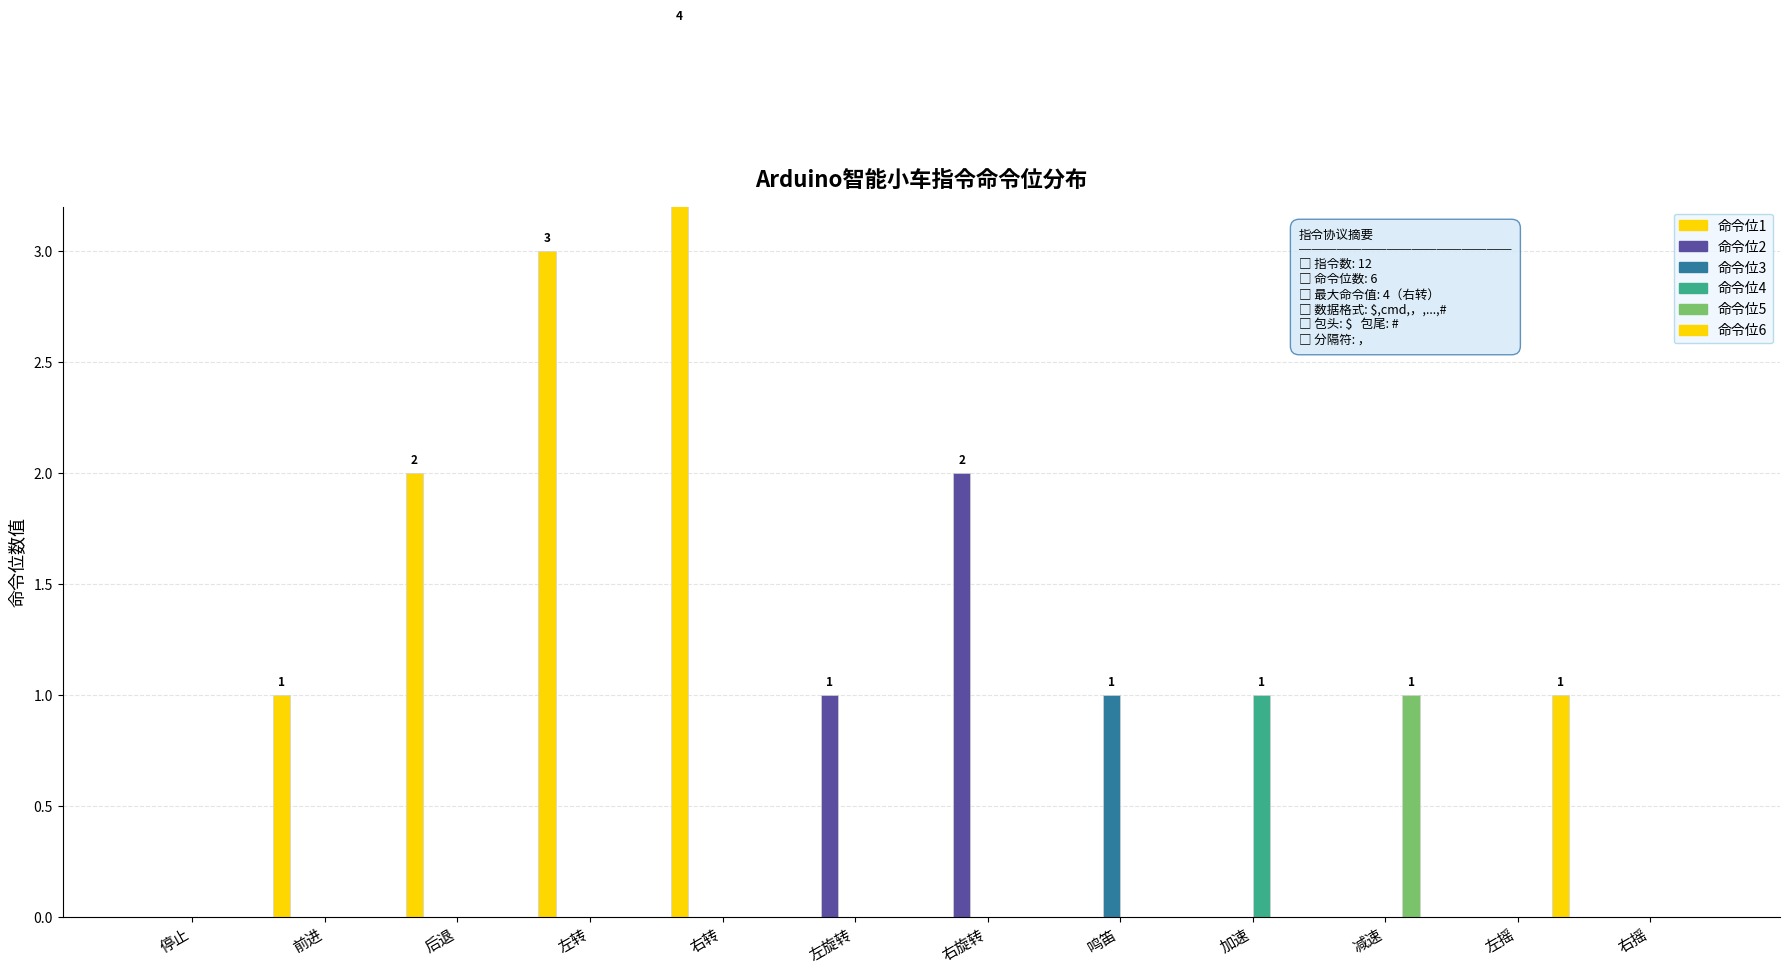

Count the 命令位1 values in the range 0 to 2.

10